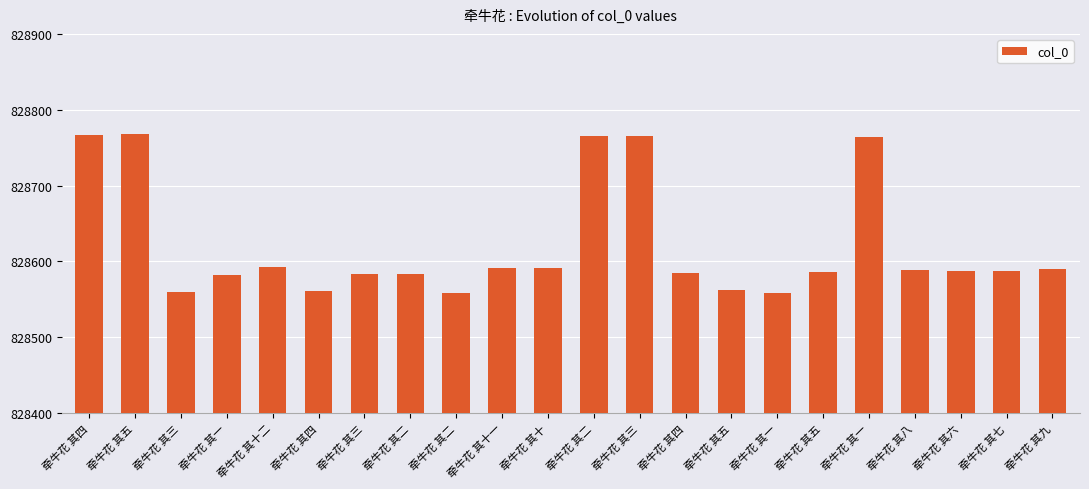

Rank the categories by value from highest to lowest.

牵牛花 其五, 牵牛花 其四, 牵牛花 其三, 牵牛花 其二, 牵牛花 其一, 牵牛花 其十二, 牵牛花 其十一, 牵牛花 其十, 牵牛花 其九, 牵牛花 其八, 牵牛花 其七, 牵牛花 其六, 牵牛花 其五, 牵牛花 其四, 牵牛花 其三, 牵牛花 其二, 牵牛花 其一, 牵牛花 其五, 牵牛花 其四, 牵牛花 其三, 牵牛花 其二, 牵牛花 其一